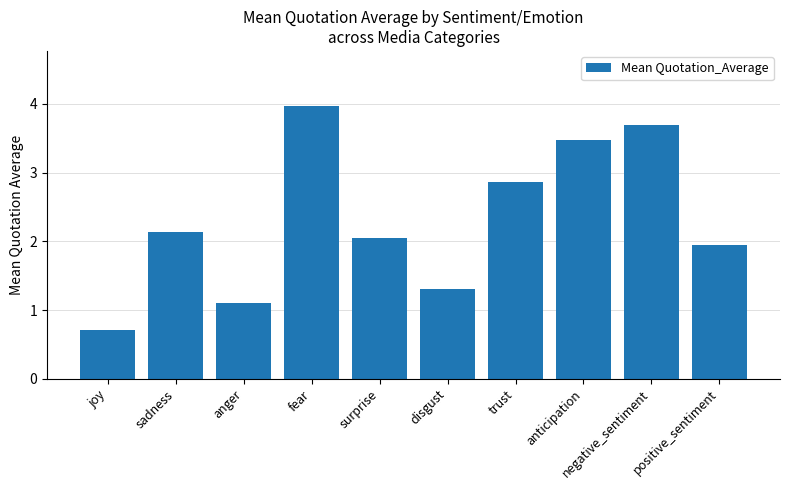

List the labels in order of value, largest first.

fear, negative_sentiment, anticipation, trust, sadness, surprise, positive_sentiment, disgust, anger, joy